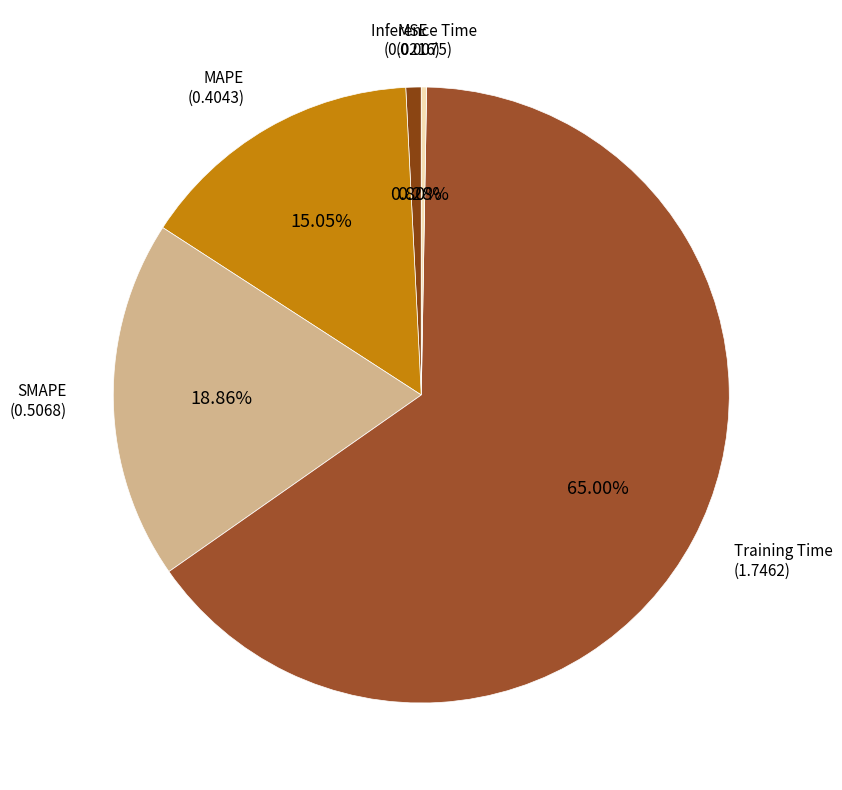

Count the number of slices in the pie.

5